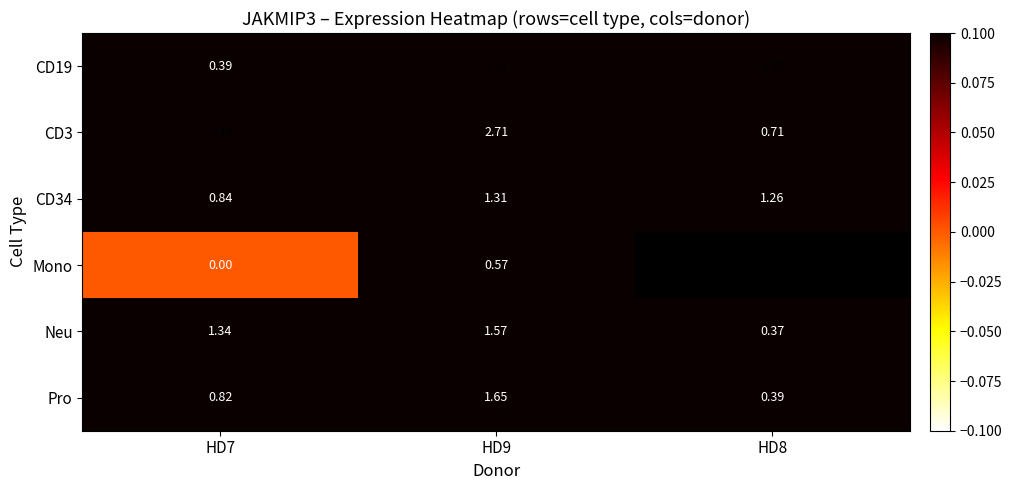

Rank the series at HD7 from lowest to highest value.

Mono, CD19, Pro, CD34, Neu, CD3